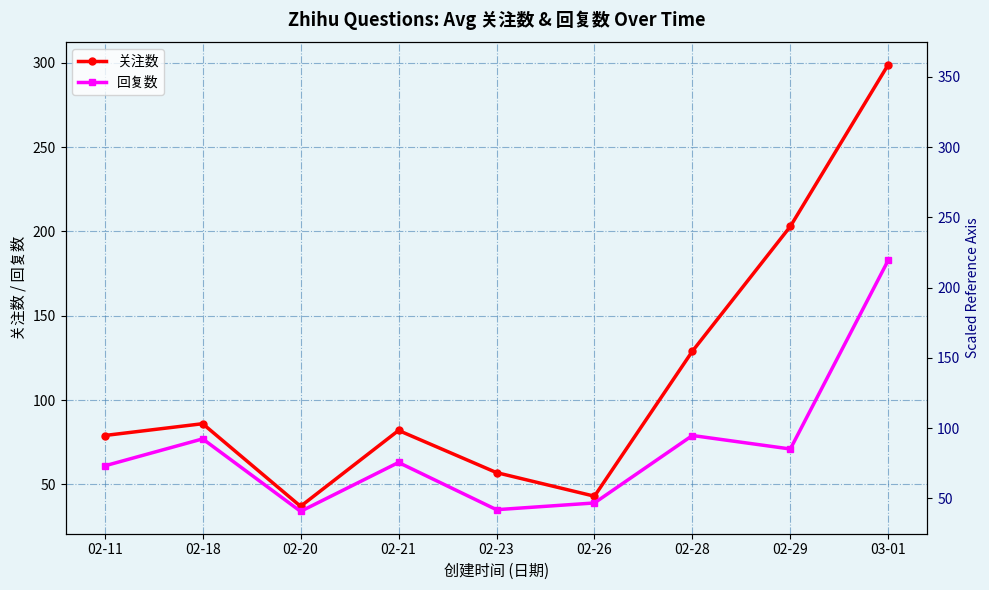

The value of 回复数 at 02-23 is 62. True or false?

False